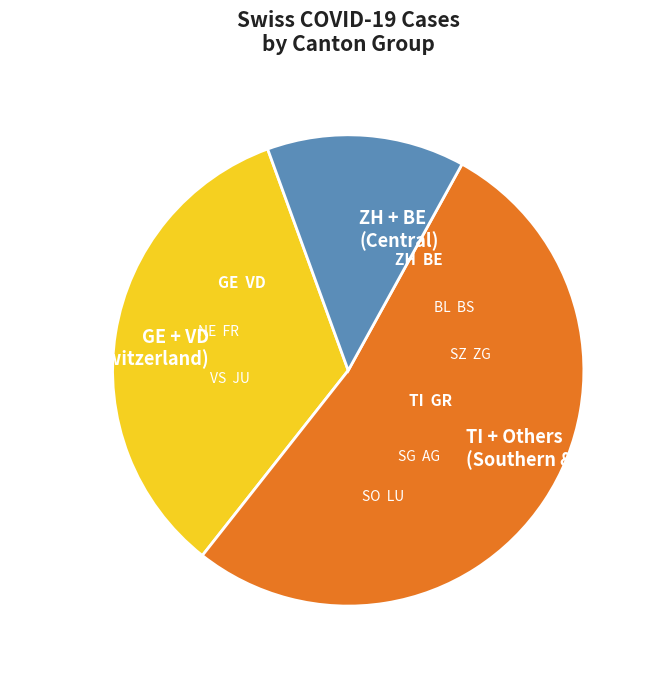

Is it true that ZH + BE (Central) is 14% of the pie?

True